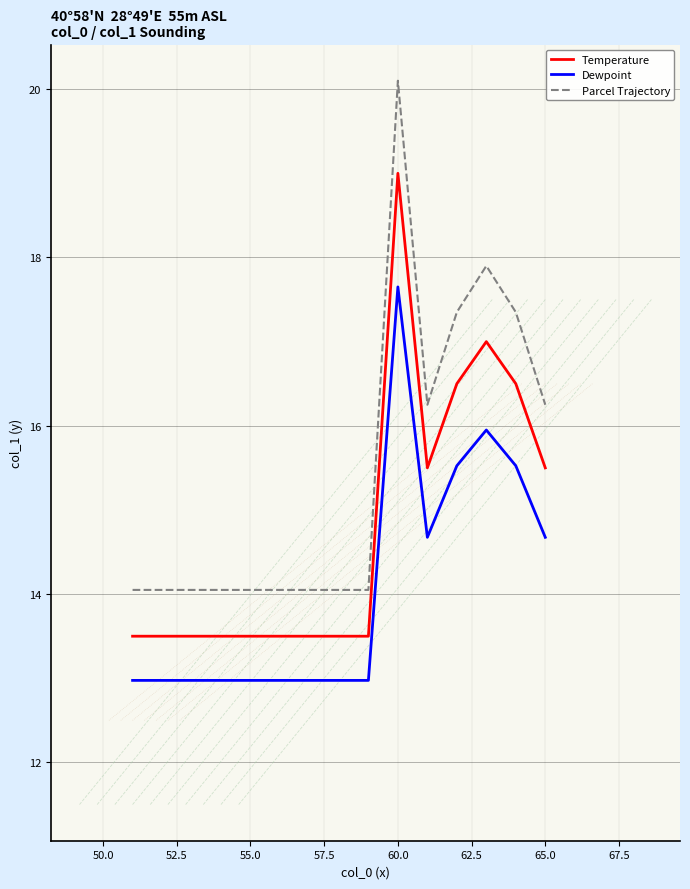

What is the greatest value displayed?

20.1